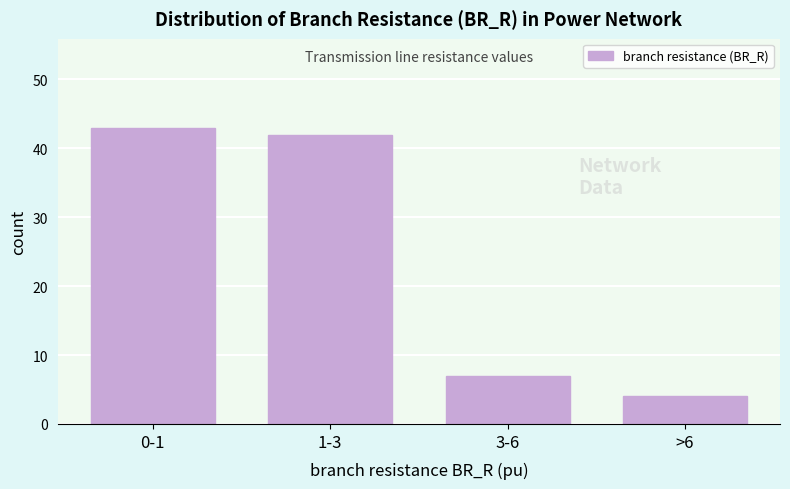

Reading left to right, list all the values displayed in this chart.

43	42	7	4